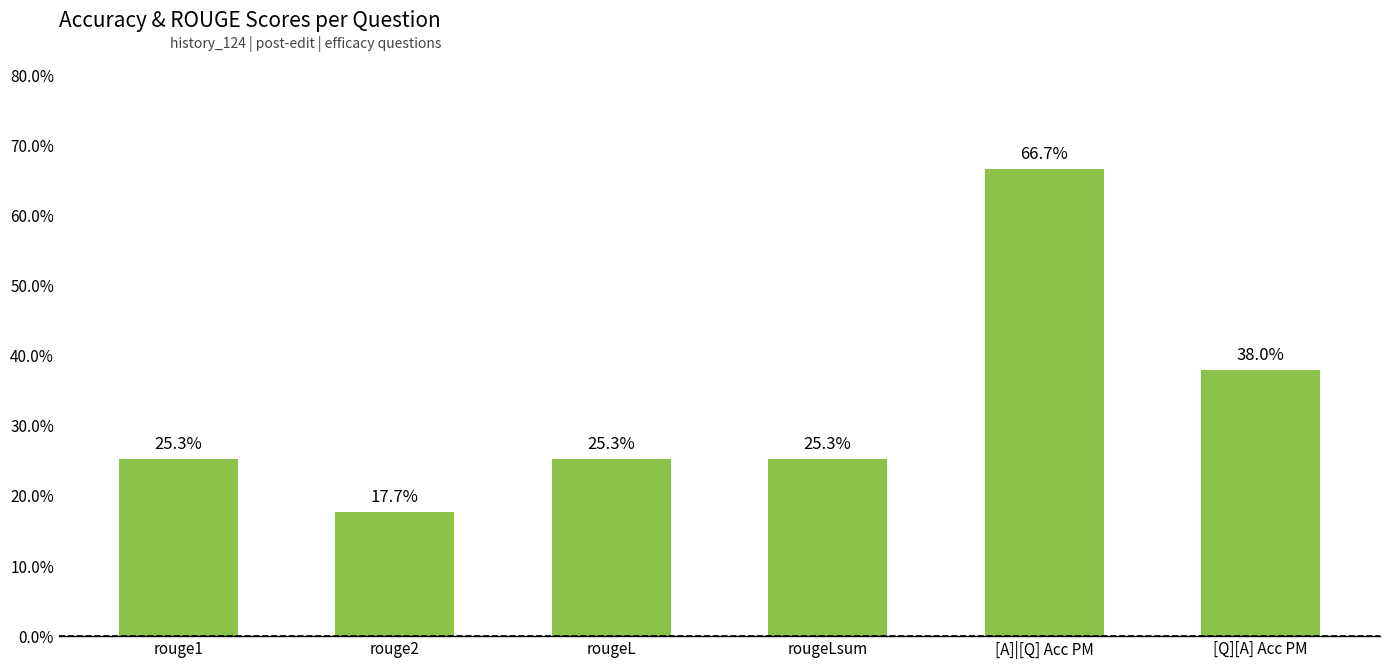

List the labels in order of value, largest first.

[A]|[Q] Acc PM, [Q][A] Acc PM, rouge1, rougeL, rougeLsum, rouge2